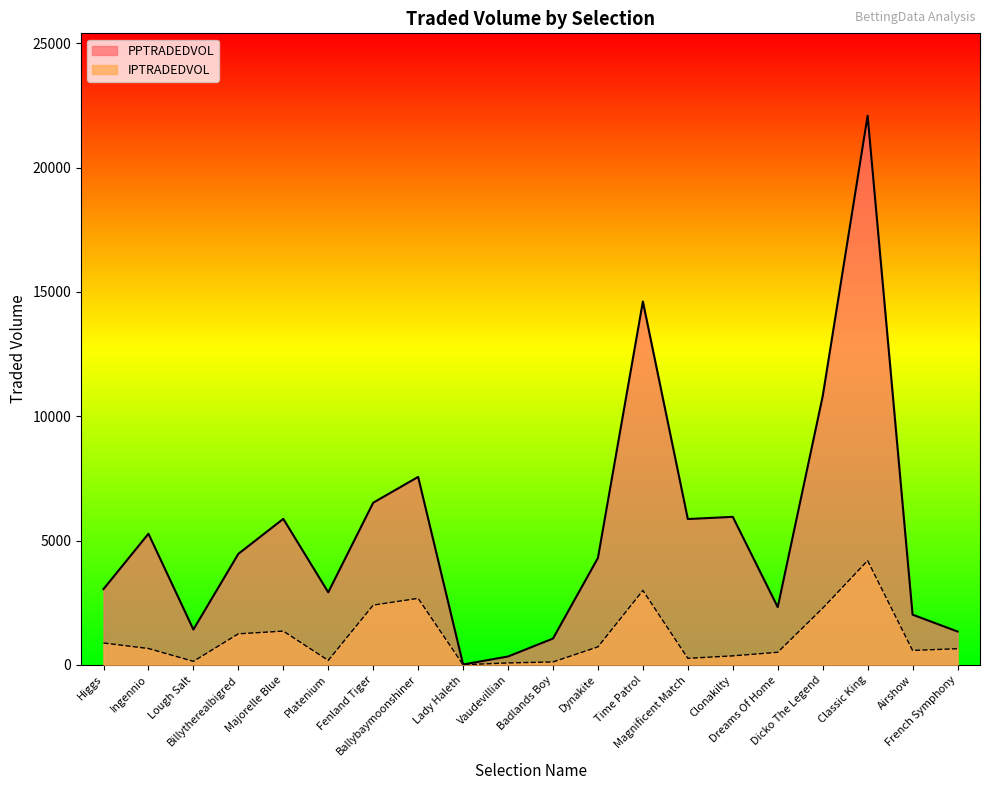

Is it true that PPTRADEDVOL equals 8846.6 at Clonakilty?

False